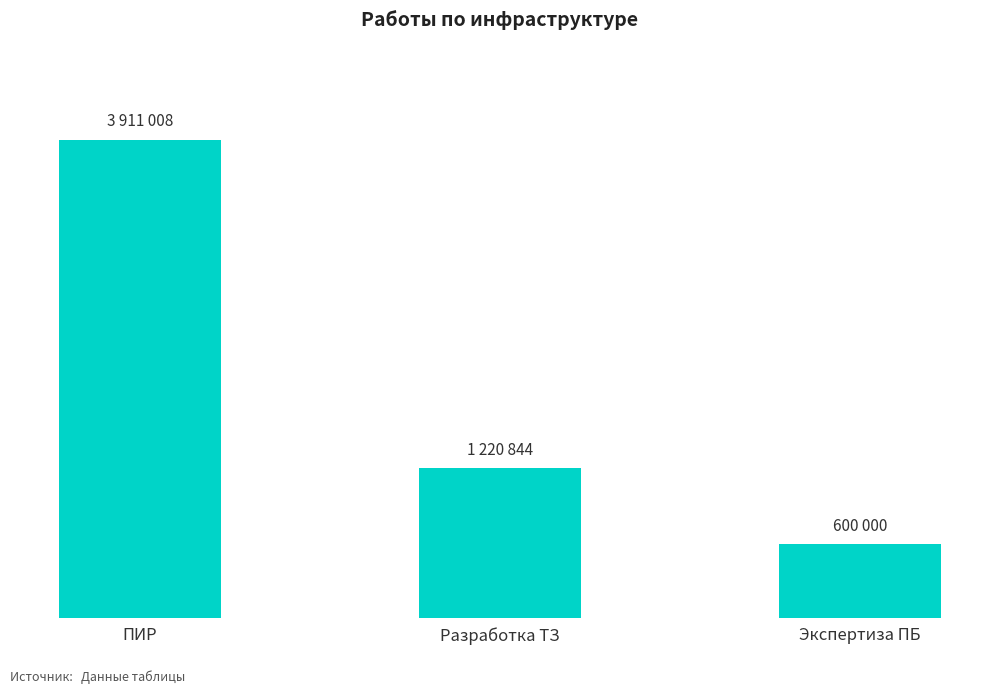

Where is the data nearest to the value 2255504?

Разработка ТЗ